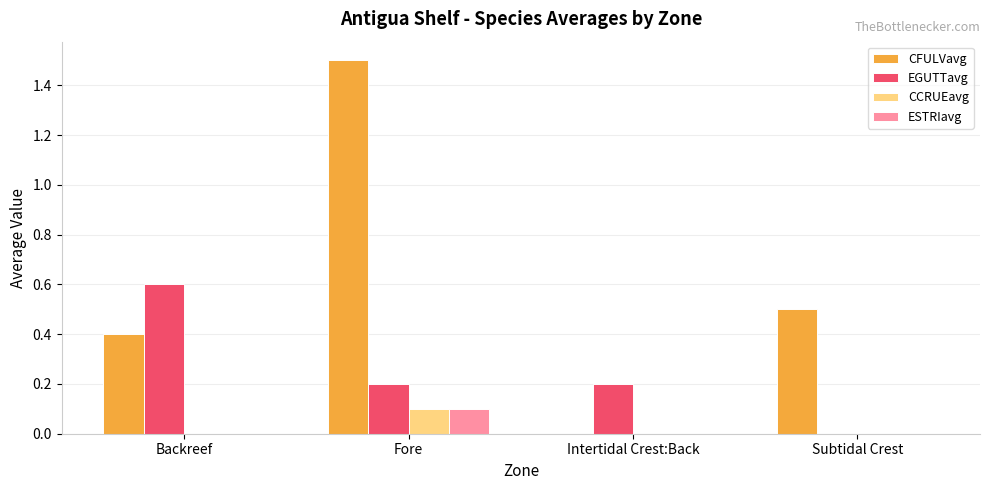

How many groups of bars are there?

4